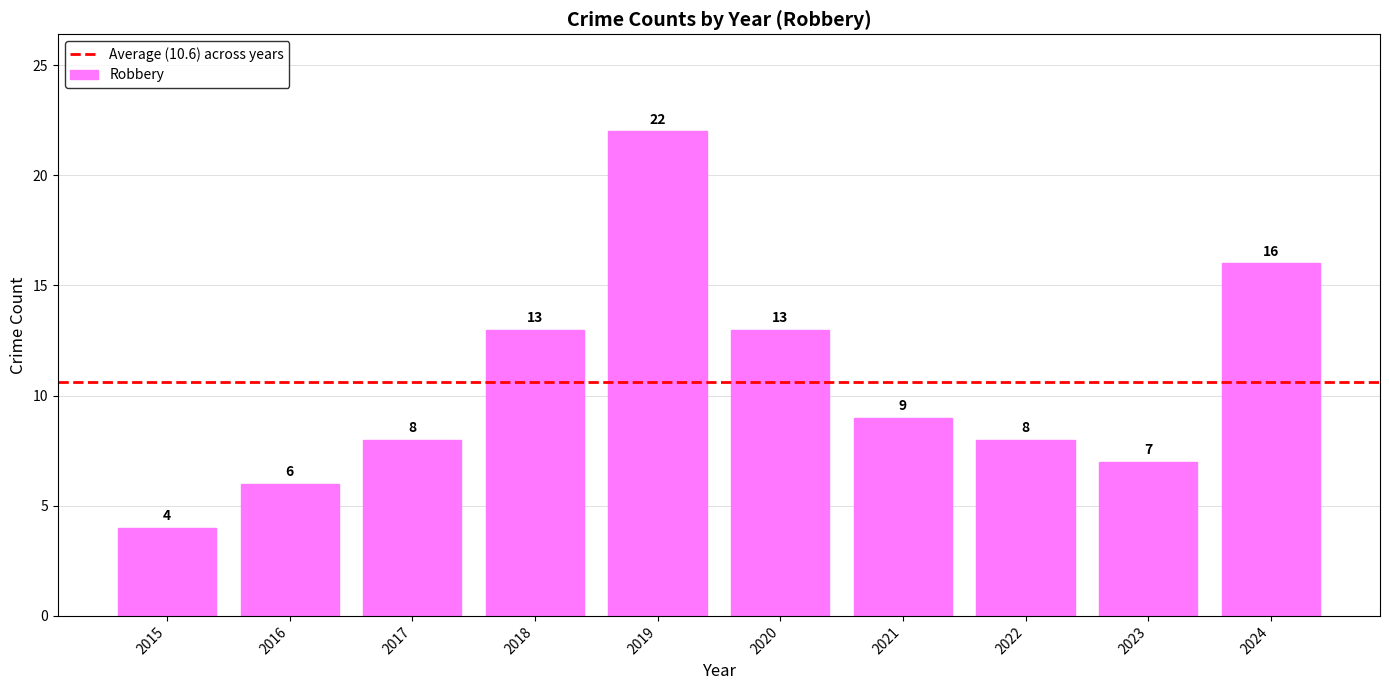

How many data points are less than 9?

5